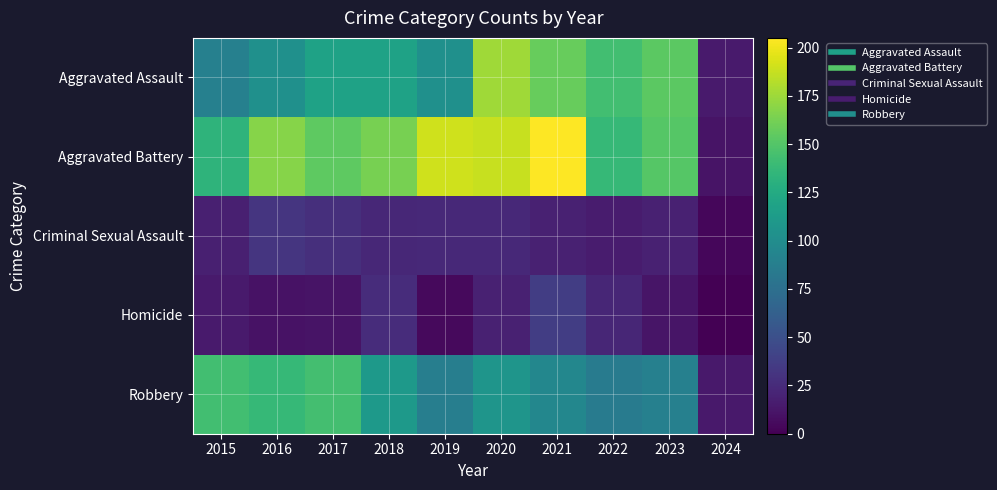

Which series changed the most between 2016 and 2019?

Robbery